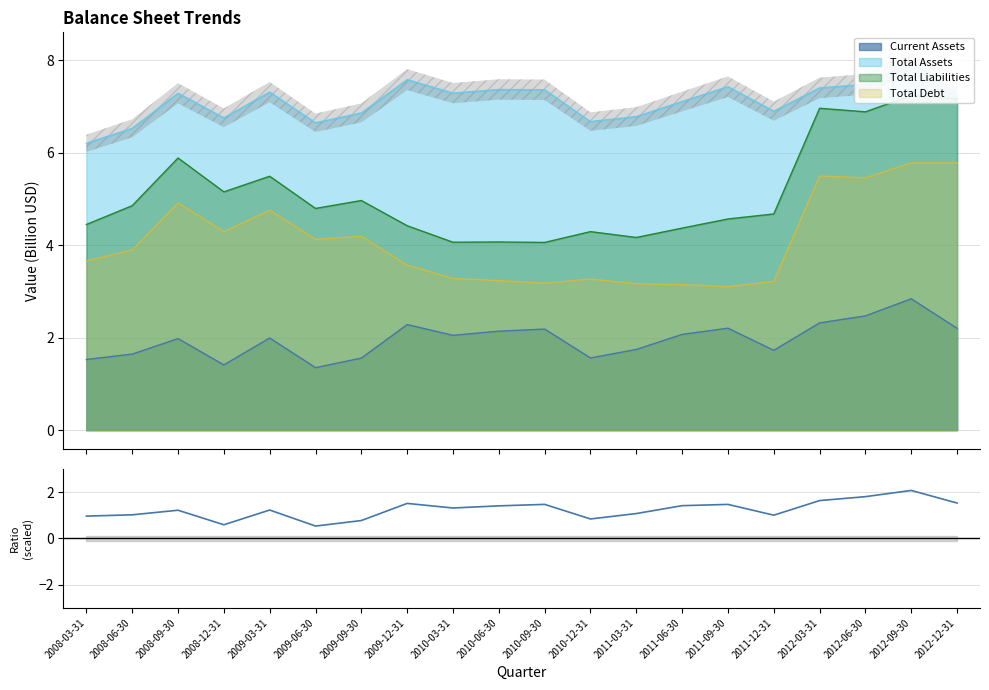

Rank the categories by value from highest to lowest.

2012-09-30, 2012-06-30, 2012-03-31, 2012-12-31, 2009-12-31, 2010-09-30, 2011-09-30, 2011-06-30, 2010-06-30, 2010-03-31, 2009-03-31, 2008-09-30, 2011-03-31, 2008-06-30, 2011-12-31, 2008-03-31, 2010-12-31, 2009-09-30, 2008-12-31, 2009-06-30